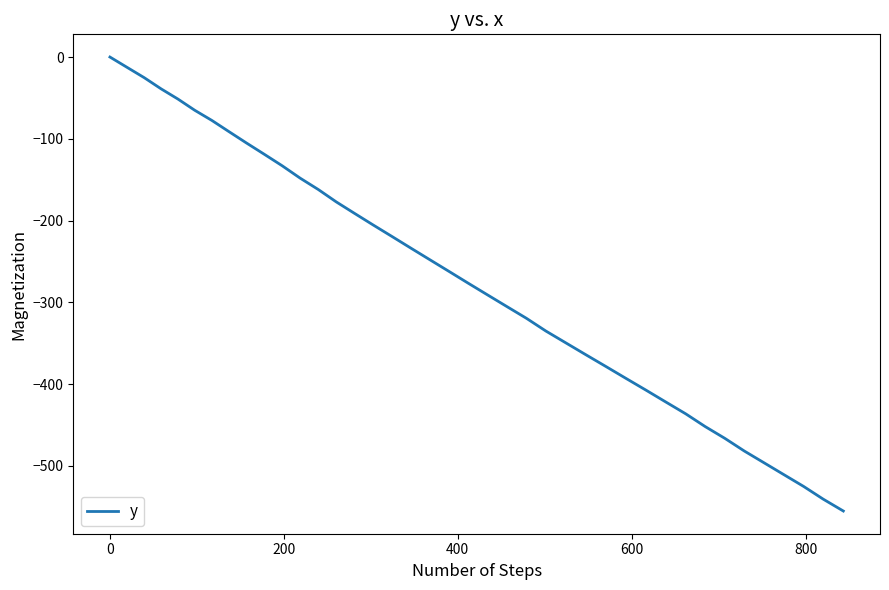

What is the minimum value shown in the chart?

-555.3